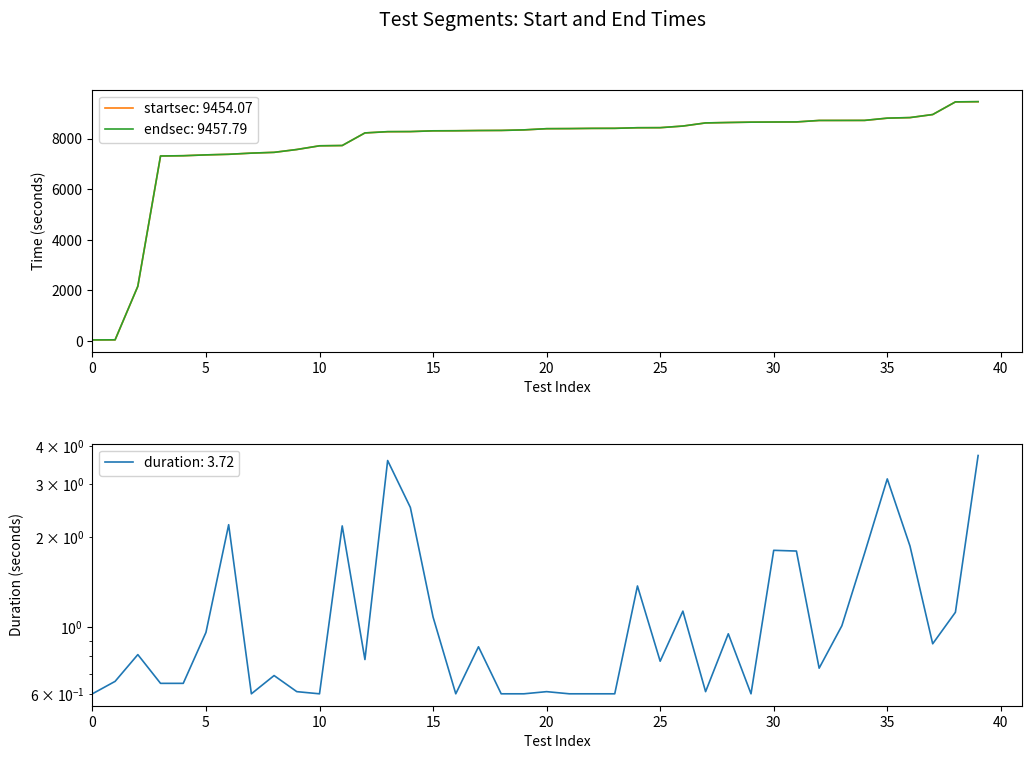

True or false: endsec and startsec intersect in this chart.

False